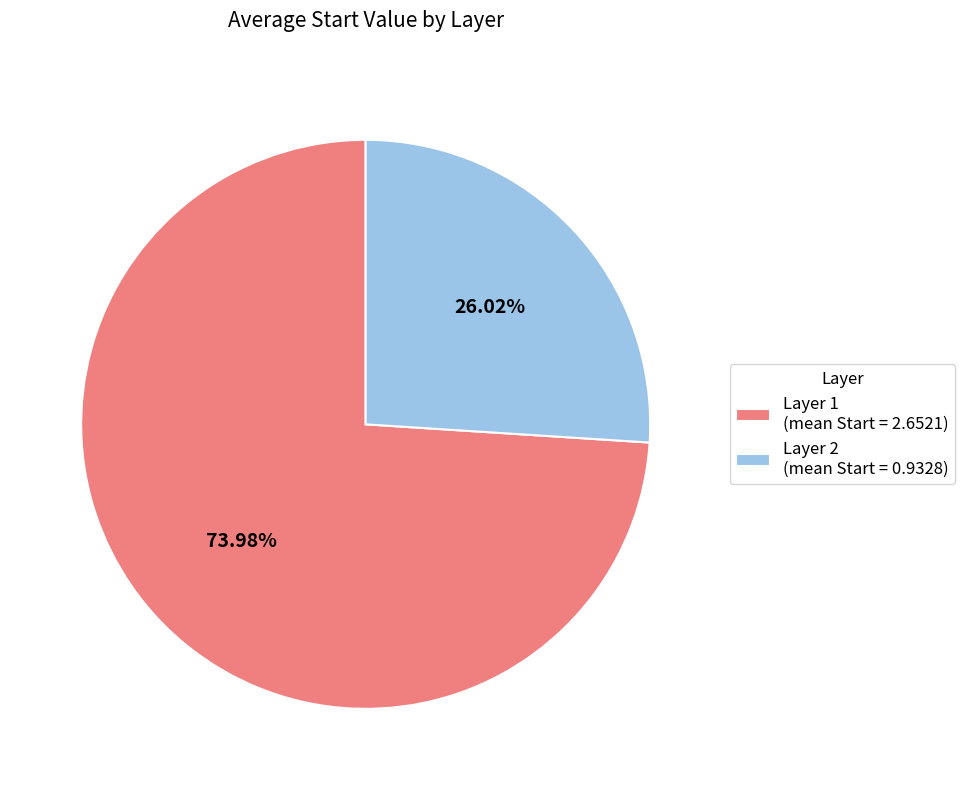

Which category accounts for the majority?

Layer 1